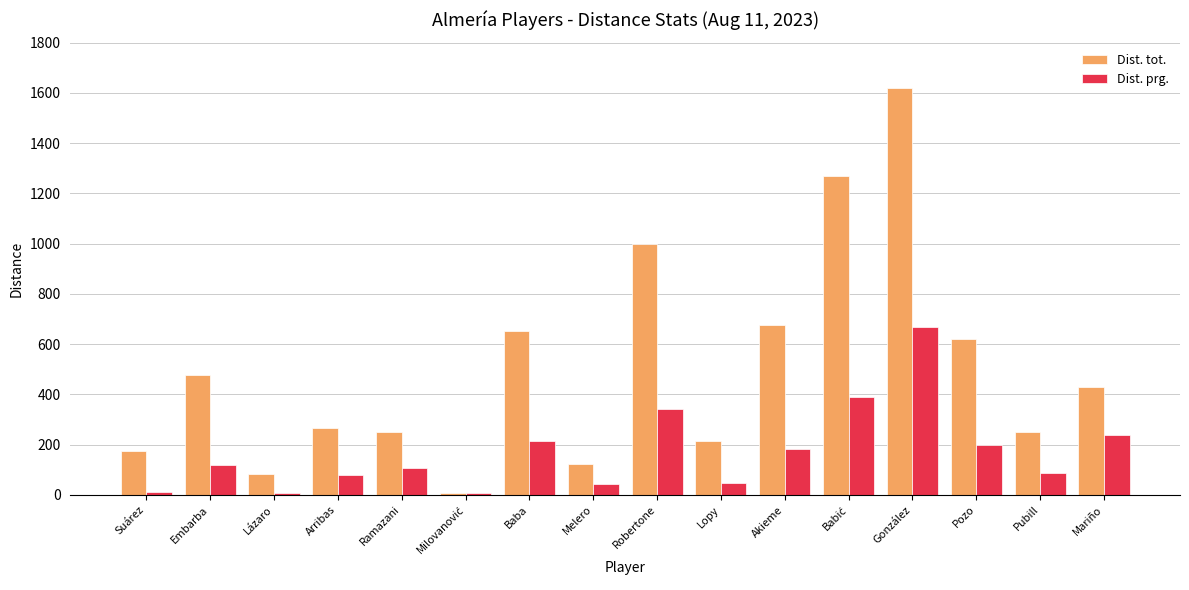

What is the value of the Dist. tot. bar at the 8th from the left?

124